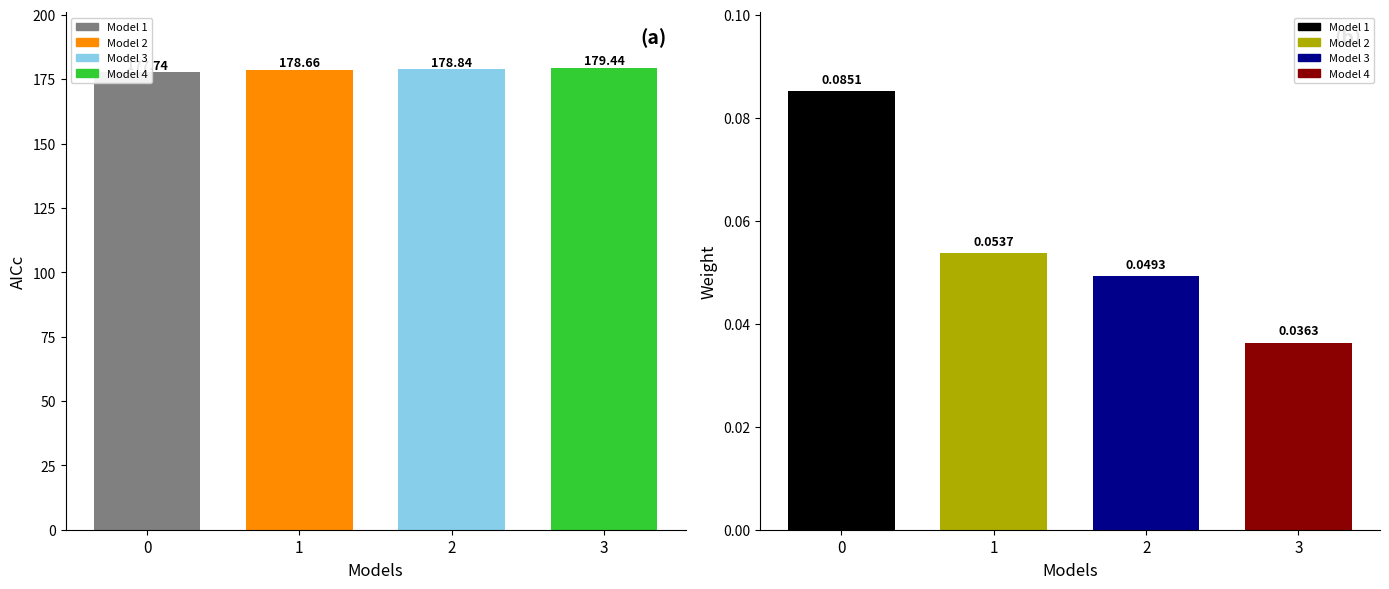

List the series in order of their peak value, highest first.

aicc, weights